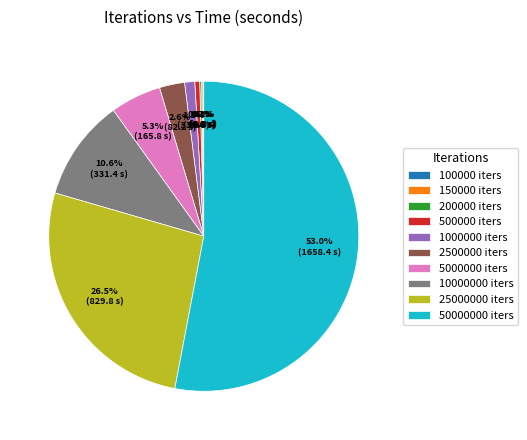

Does any single category account for the majority?

Yes